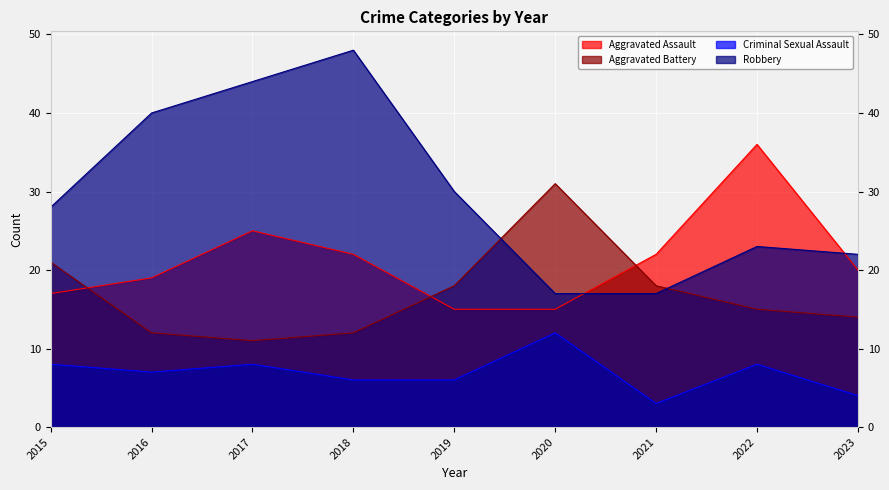

Is it true that Aggravated Battery equals 11 at 2017?

True